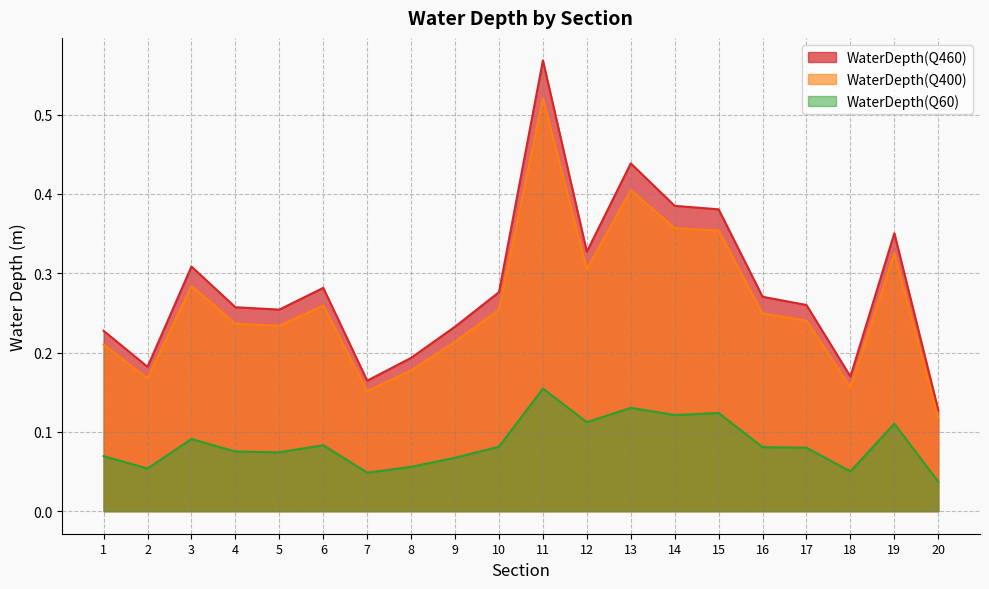

Which series has the widest spread of values?

WaterDepth(Q460)